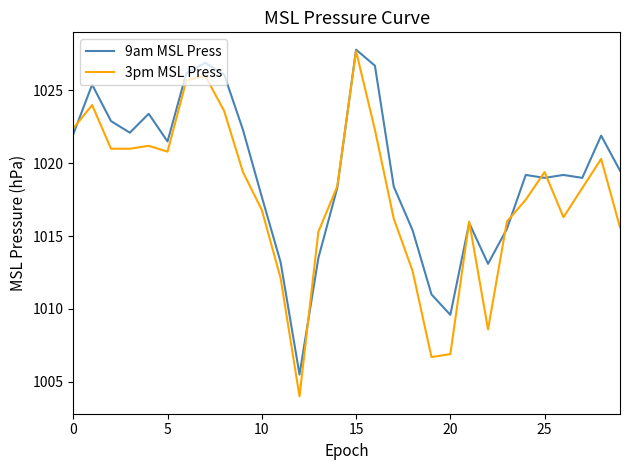

Does the chart display data point markers on the line(s)?

No